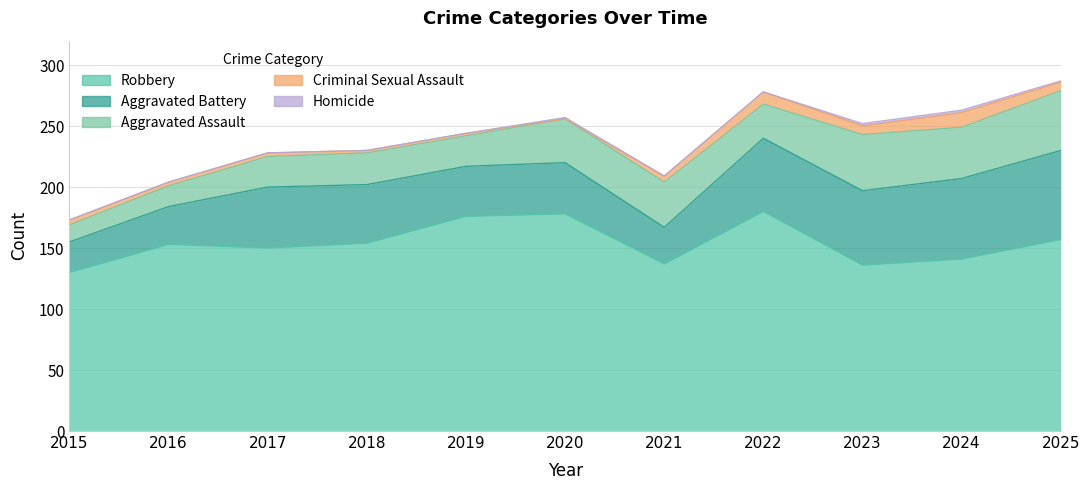

Where is the first local maximum for Criminal Sexual Assault?

2022